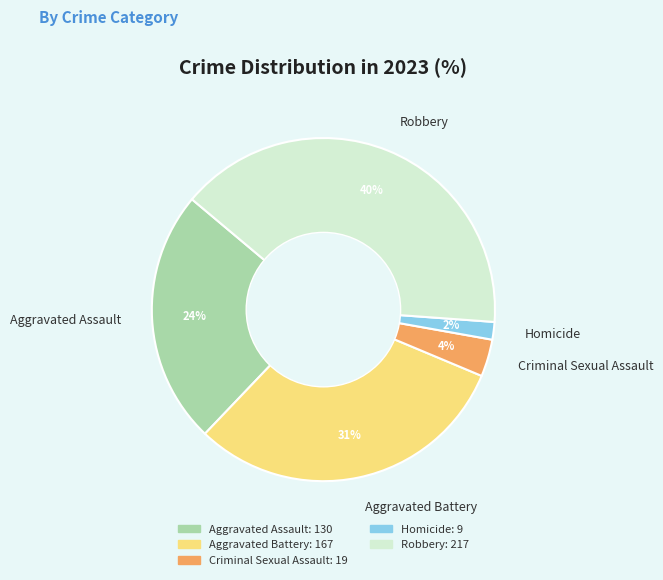

The Aggravated Battery slice represents 31% of the pie. True or false?

True